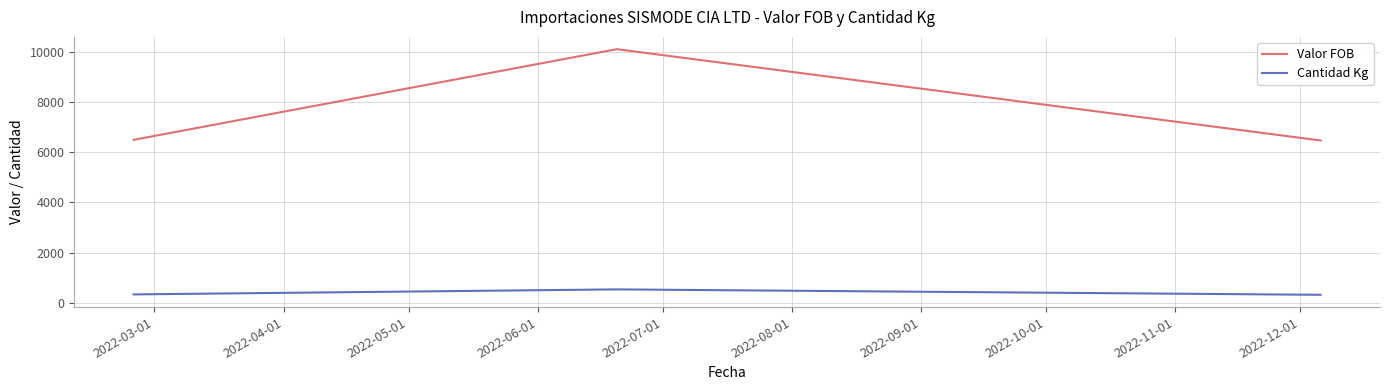

What is the lowest value of the Cantidad Kg series?

319.0